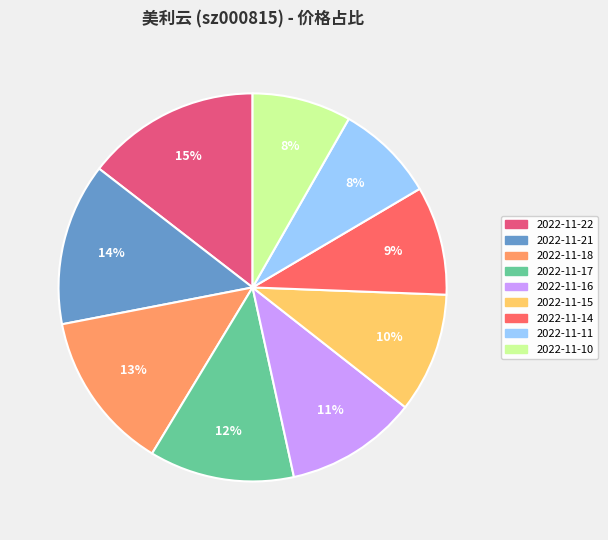

To the nearest percent, what is the combined percentage of 2022-11-11 and 2022-11-14?

17%